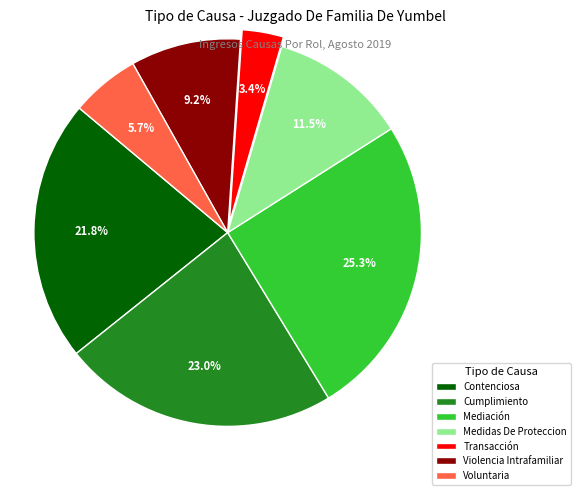

Which has a higher value, Transacción or Medidas De Proteccion?

Medidas De Proteccion